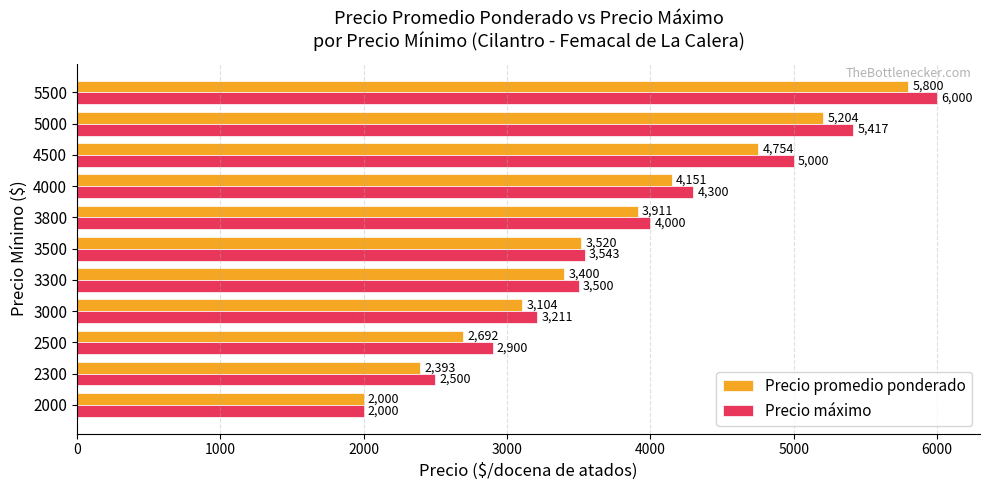

Between 2000 and 5500, which series saw the biggest shift?

Precio máximo